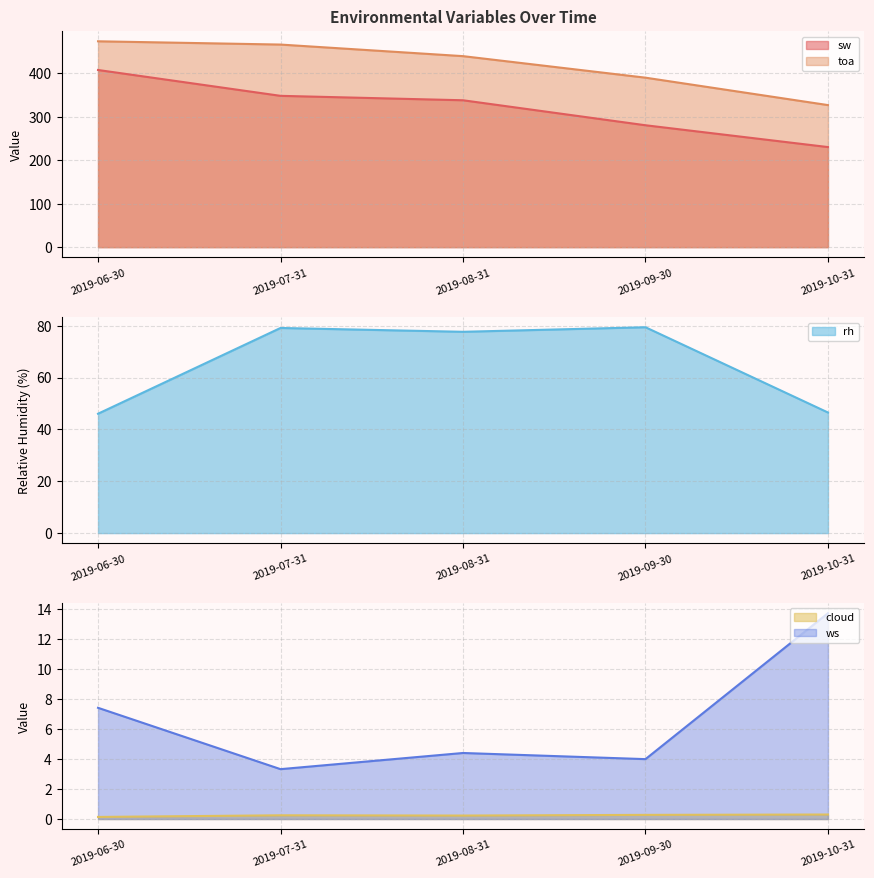

What is the label of the 2nd point from the right?

2019-09-30